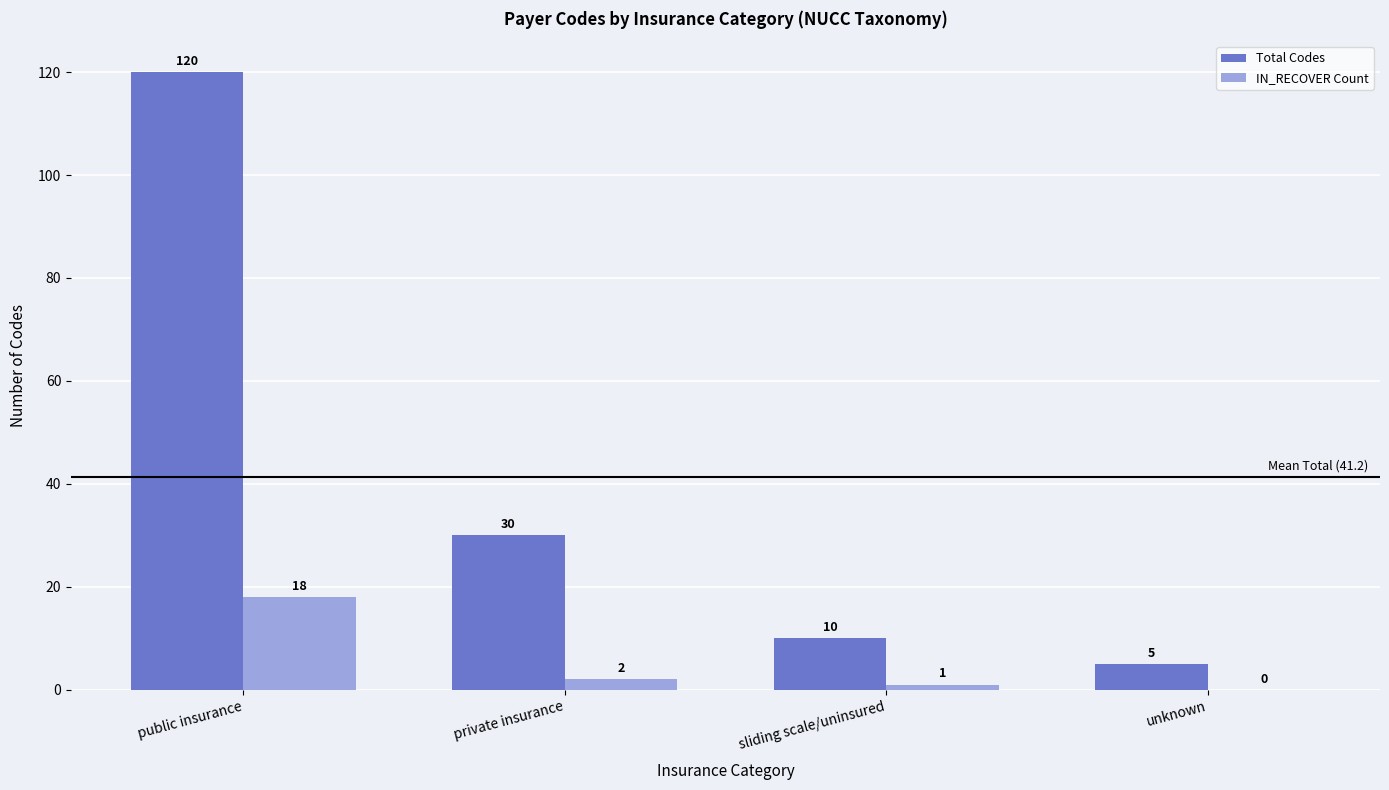

What is the maximum value shown in the chart?

120